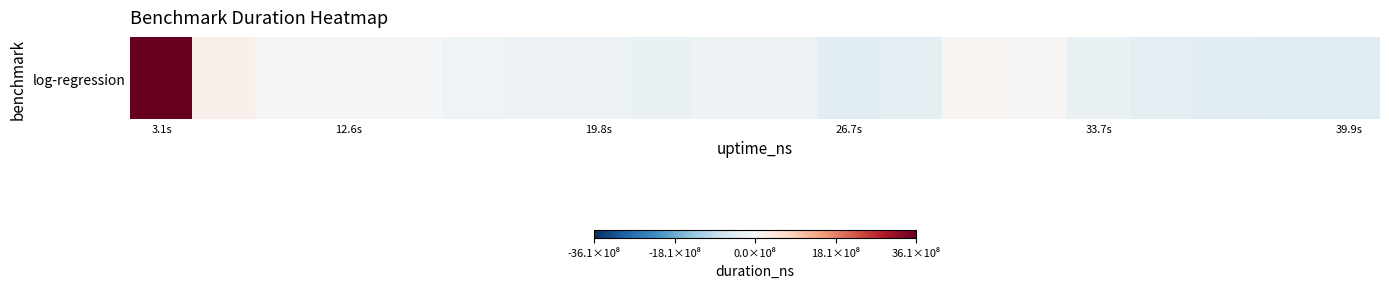

Which category has the highest value across all series?

3.1s